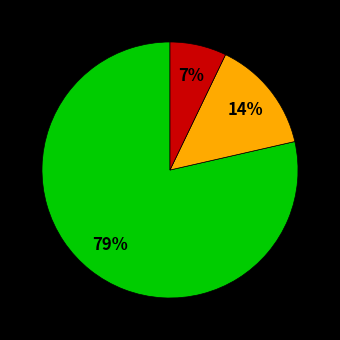

To the nearest percent, what is the average slice percentage?

33%